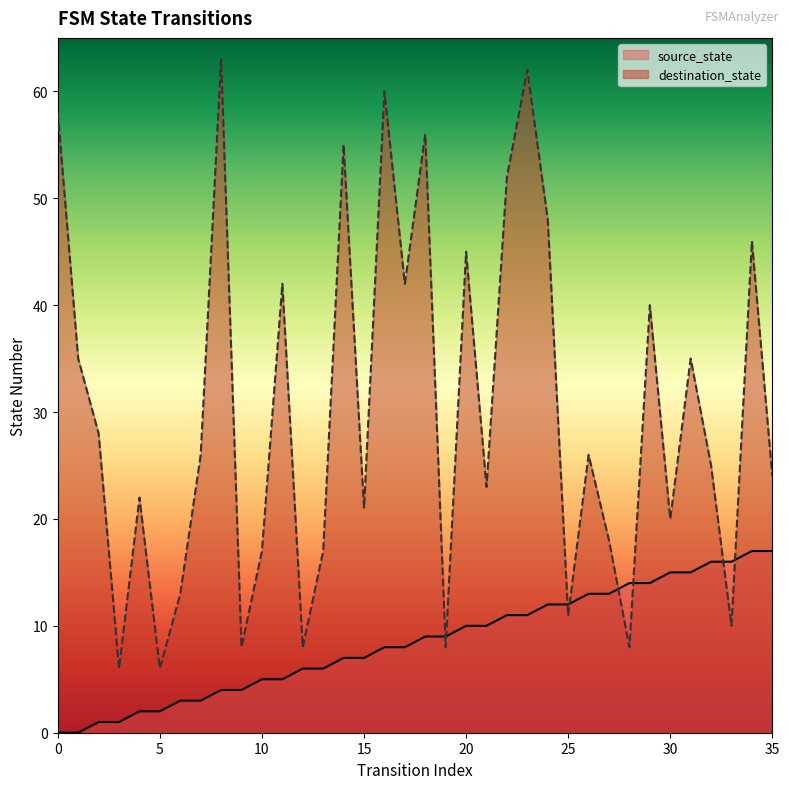

True or false: source_state has a value of 7 at 0.

False